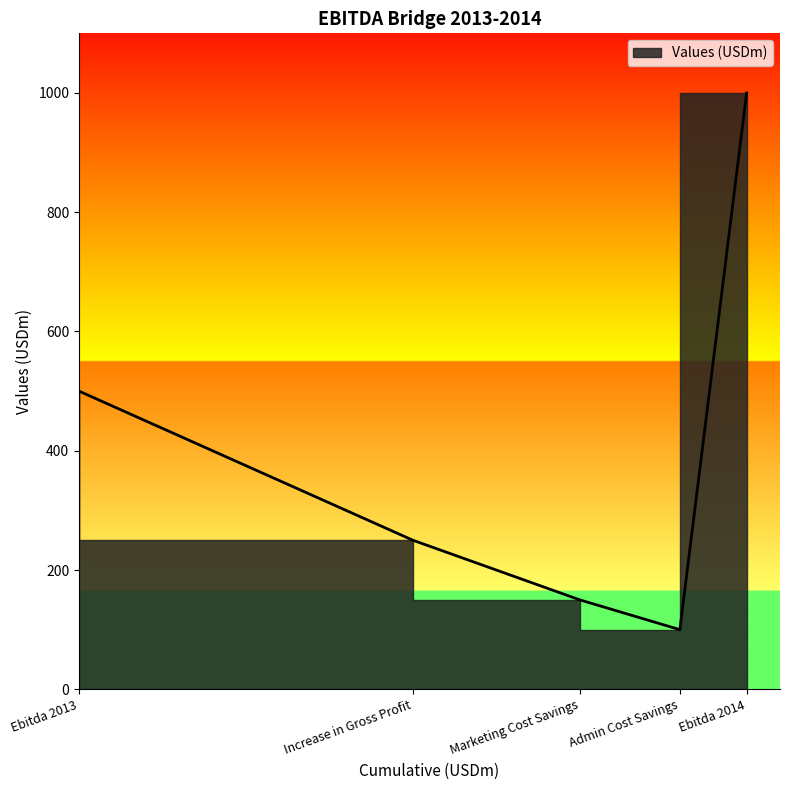

Rank the categories by value from highest to lowest.

Ebitda 2014, Ebitda 2013, Increase in Gross Profit, Marketing Cost Savings, Admin Cost Savings